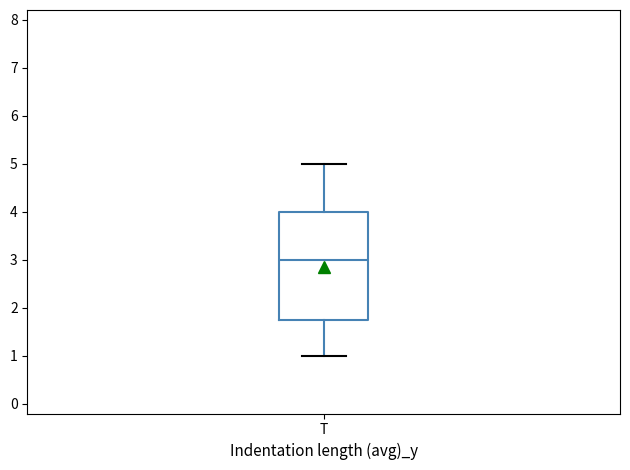

Read this box plot against the y-axis: the position of the median line, the range covered by the box, and the ends of both whiskers. The values are not printed on the chart, so give them approximately, as read against the axis.

median 3.0, box 1.8 to 4.0, whiskers 1.0 to 5.0